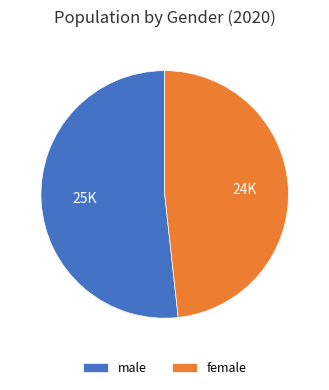

Which slice represents more than half of the pie?

male